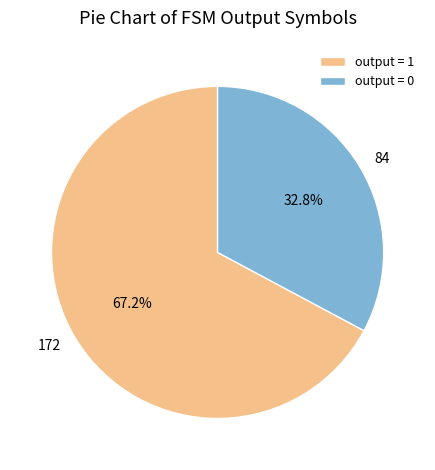

What percentage is NOT represented by output = 1?

32.8%